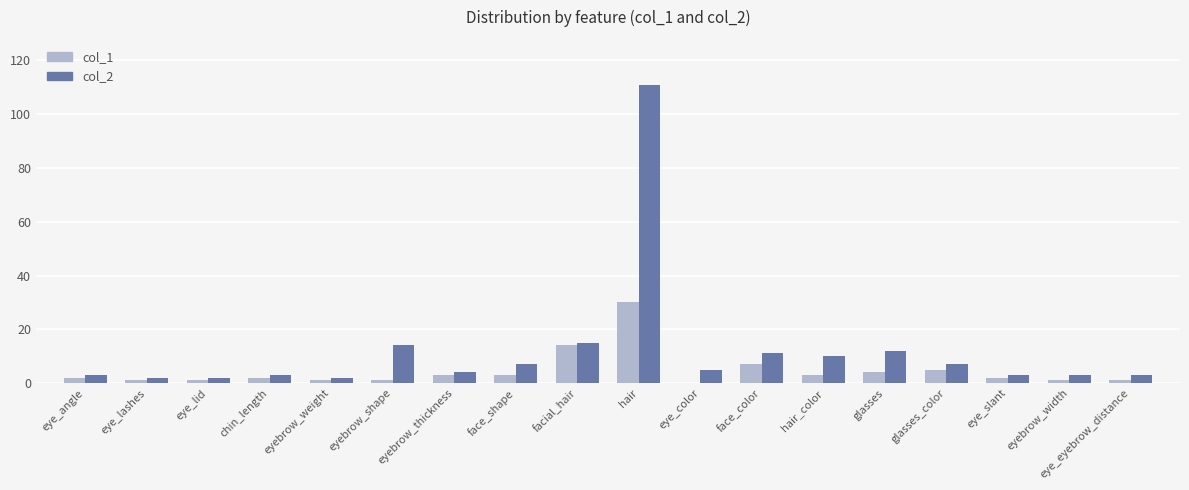

What is the sum of the col_2 values at eyebrow_thickness and glasses_color?

11